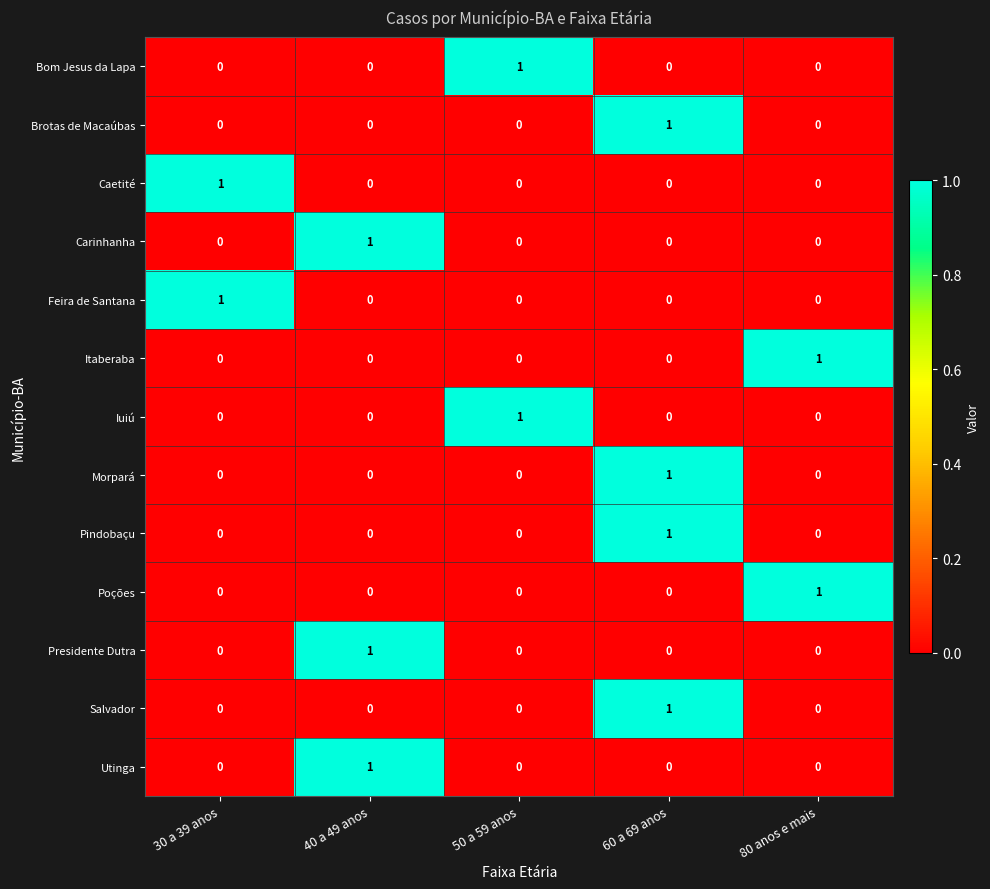

What is the total value across all series at 40 a 49 anos?

3